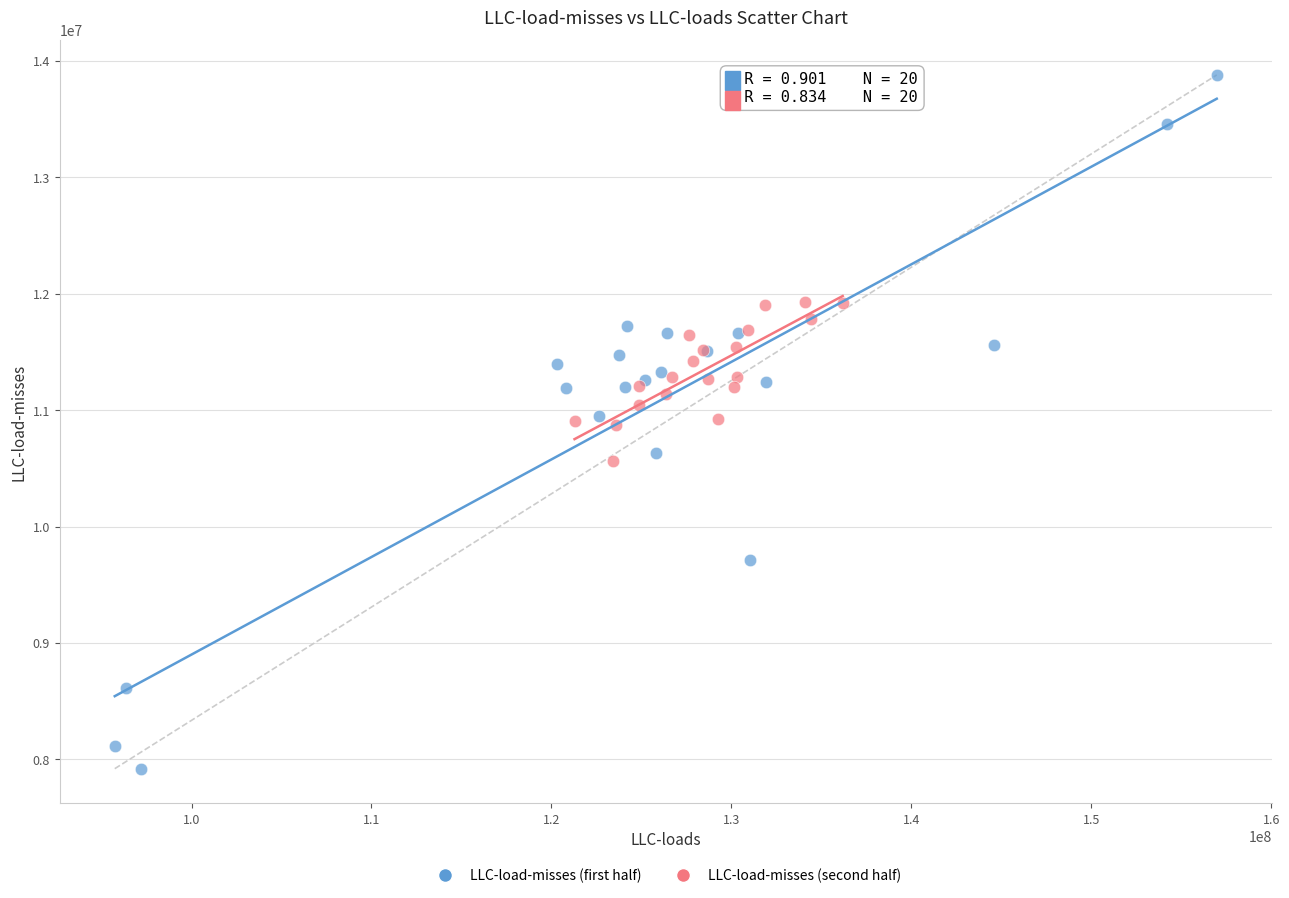

Which series reaches the maximum Y coordinate?

LLC-load-misses (first half)